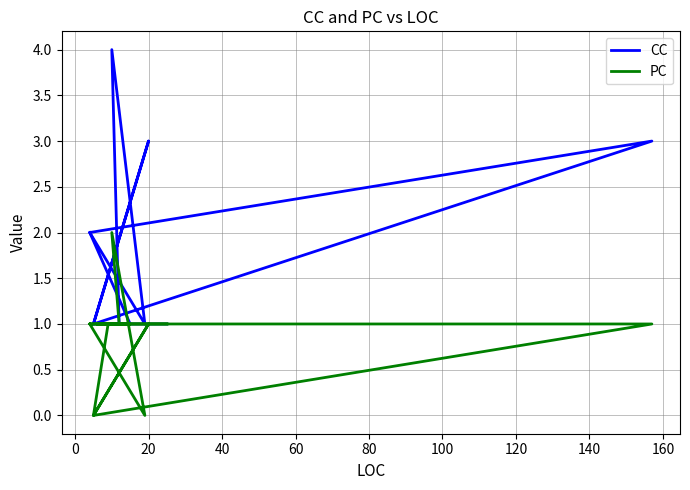

What is the total value across all series at 0?

2